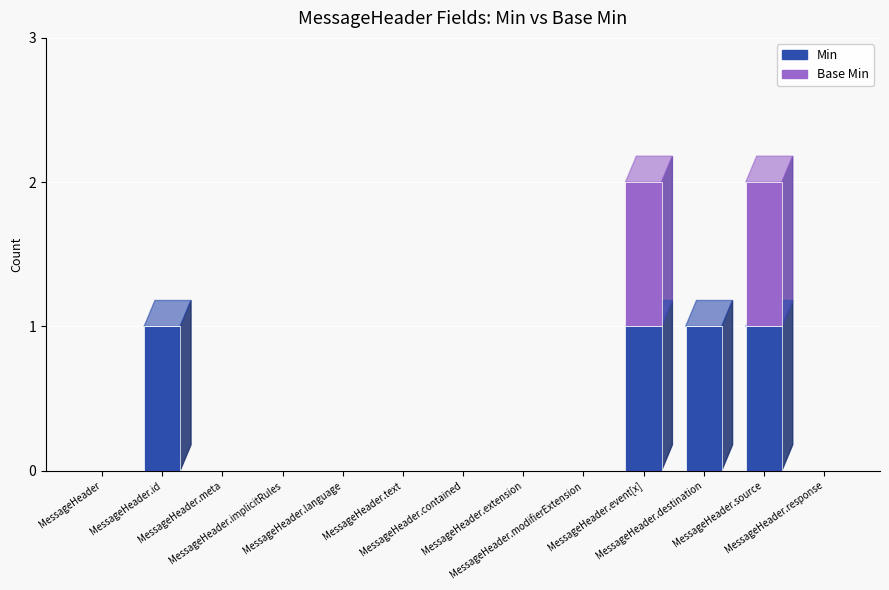

What are all the series names shown in the legend?

Min, Base Min